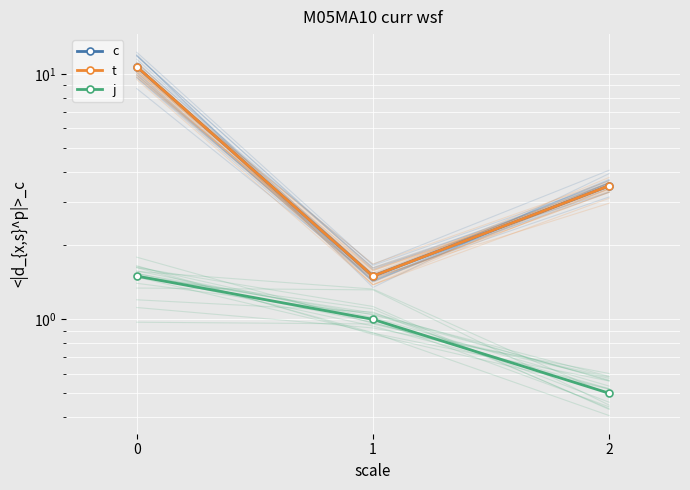

What are all the series names shown in the legend?

c, t, j